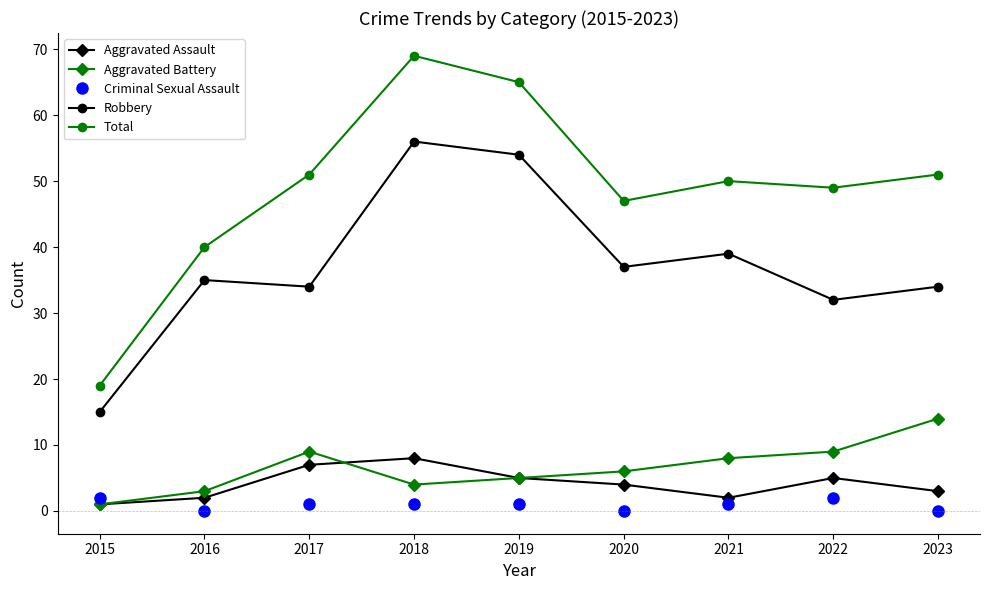

List the series in order of their peak value, highest first.

Total, Robbery, Aggravated Battery, Aggravated Assault, Criminal Sexual Assault